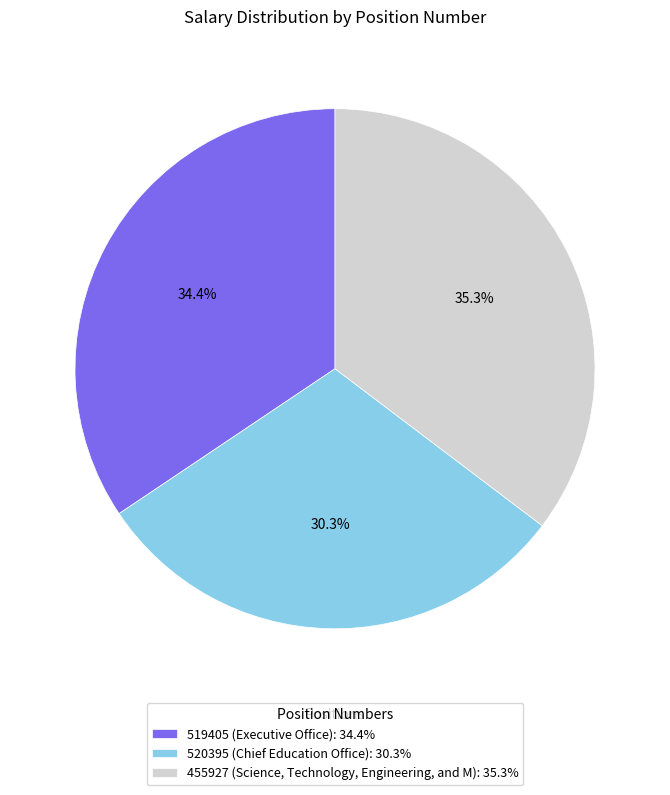

What is the total percentage of 520395 and 519405?

64.7%